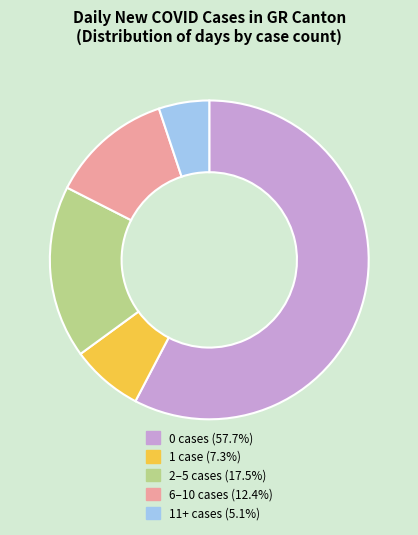

Approximately how many times larger is the value at 1 case (7.3%) compared to 11+ cases (5.1%)?

1.4